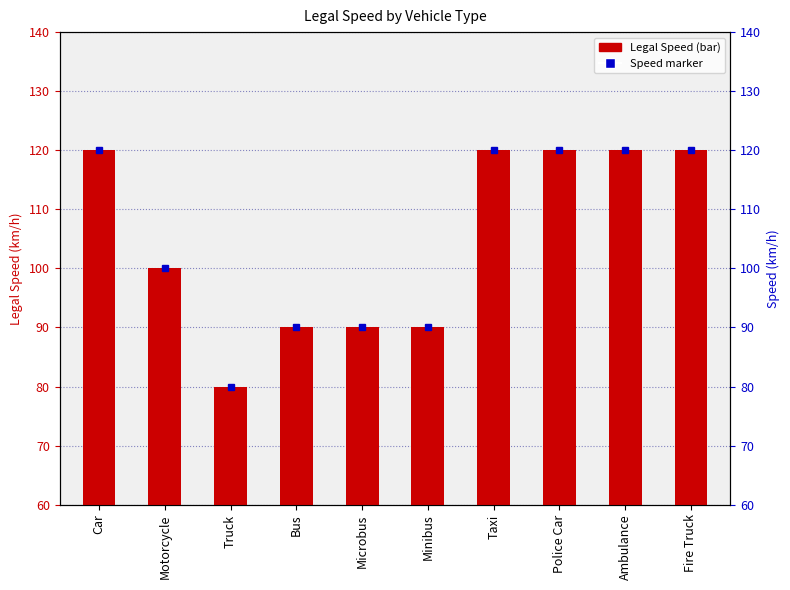

What is the ratio of the value at Ambulance to the value at Police Car?

1.0